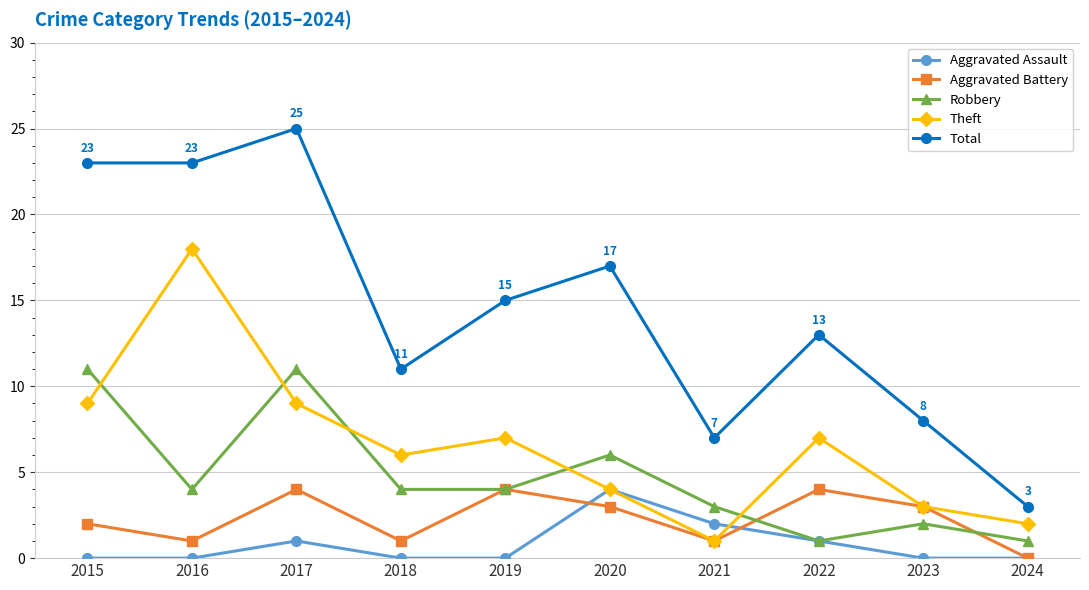

What is the spread (max minus min) of values at 2016?

23